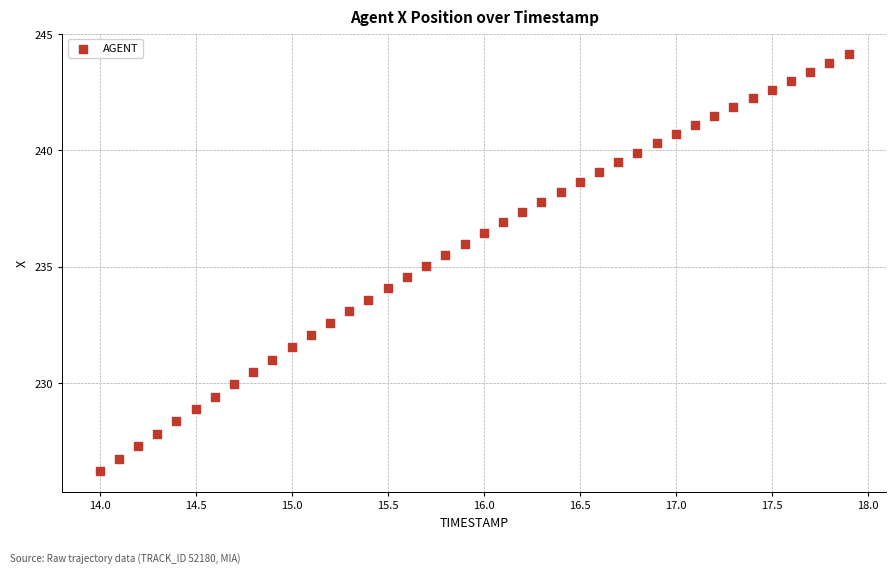

What is the range of Y values (max minus min)?

17.9